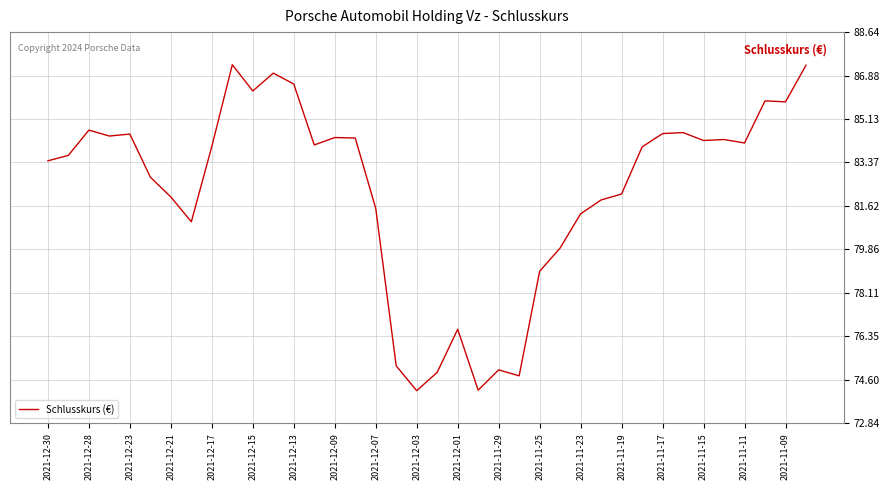

What is the smallest value displayed?

74.2